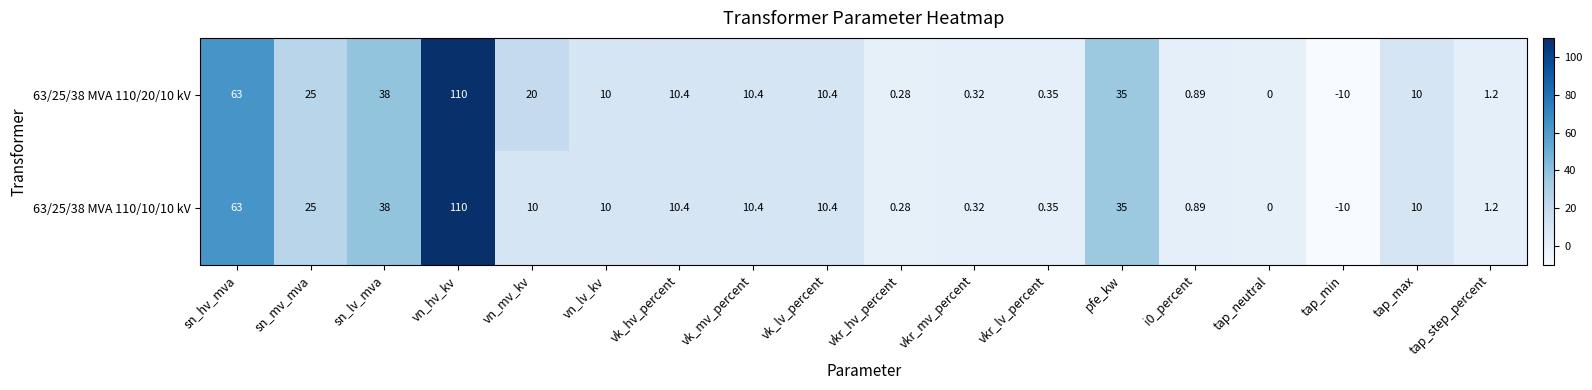

At which label does 63/25/38 MVA 110/10/10 kV first exceed 10?

sn_hv_mva